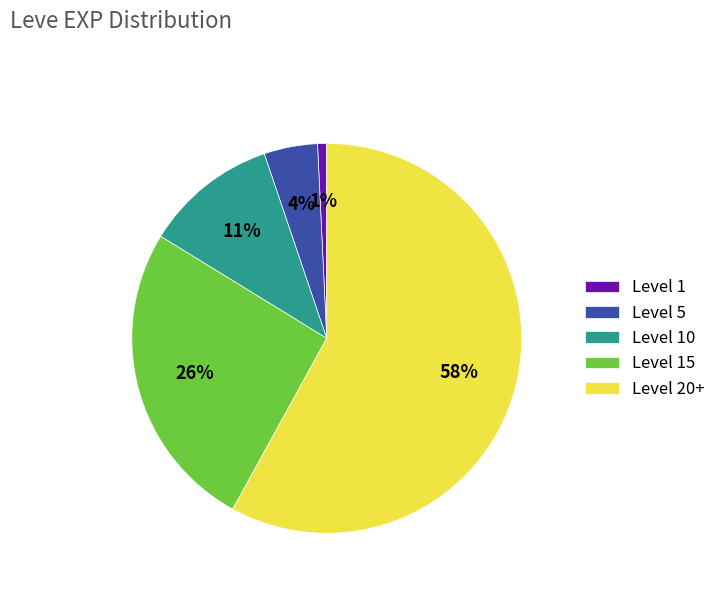

How many slices are in this pie chart?

5